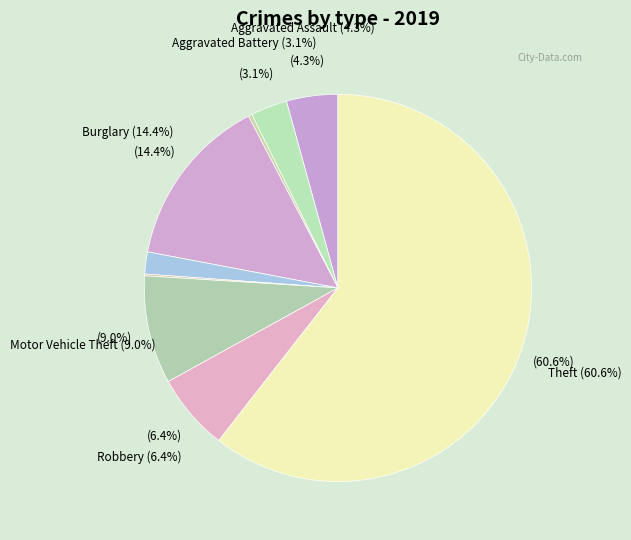

How many segments does this pie chart have?

9